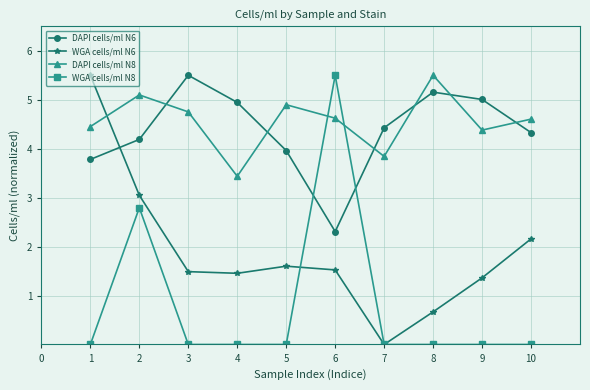

The value of WGA cells/ml N6 at 4 is 2.3. True or false?

False